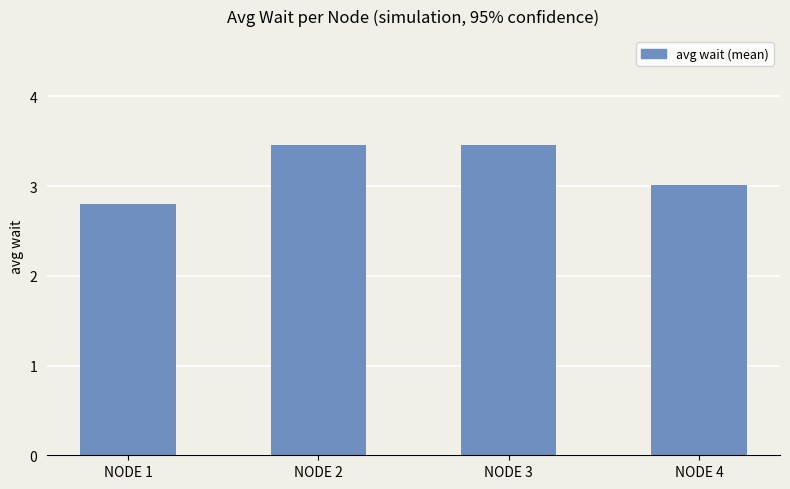

At which label does the data first exceed 3?

NODE 2